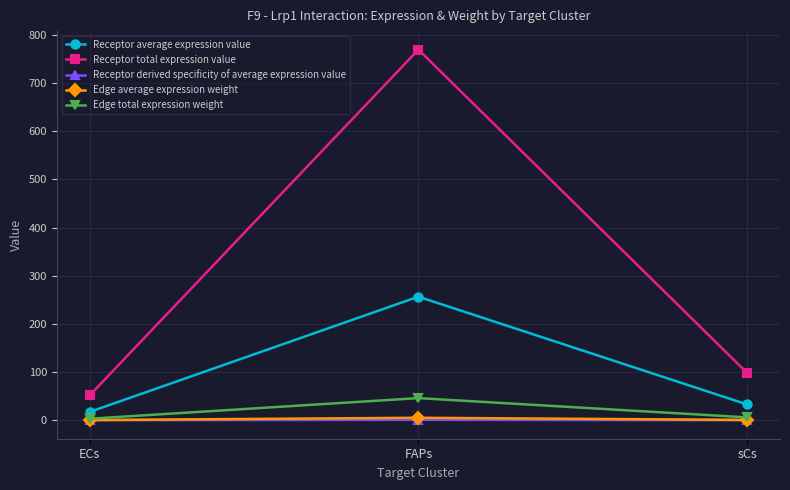

What is the spread (max minus min) of values at FAPs?

768.5